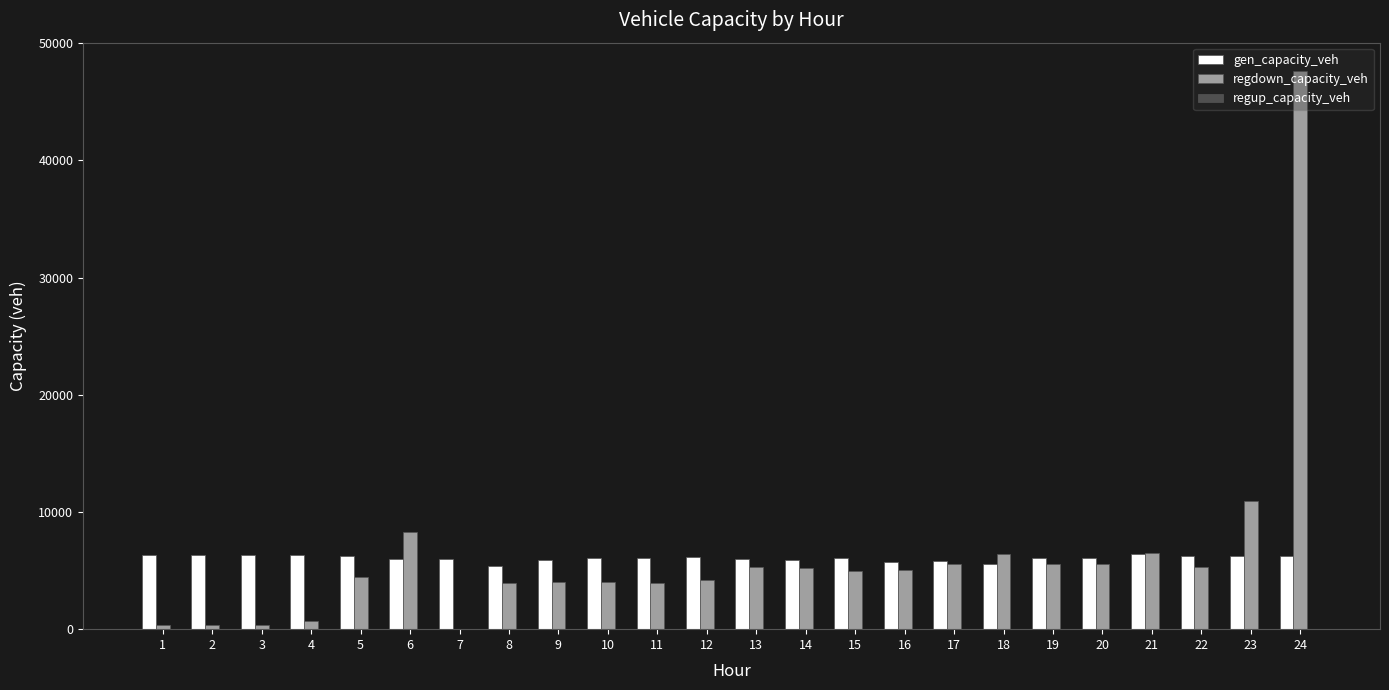

At which category is the sum across all series the highest?

24